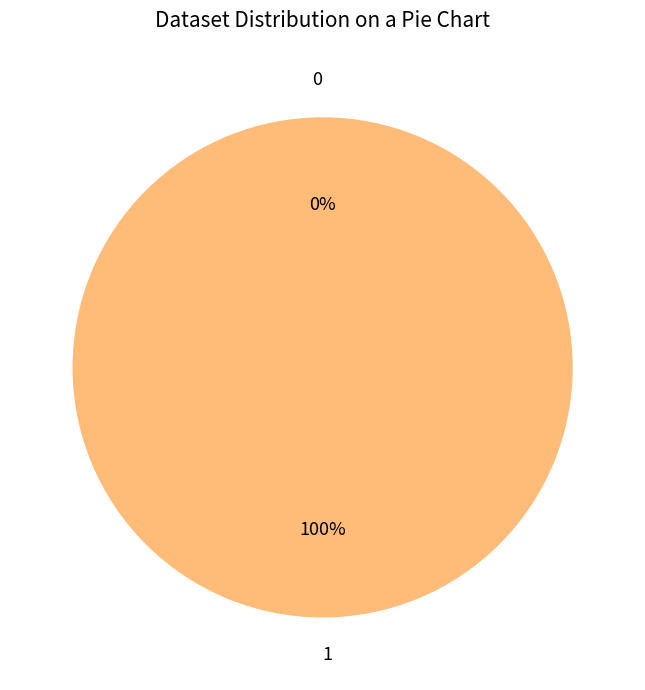

Does 0 represent more than half of the total?

No